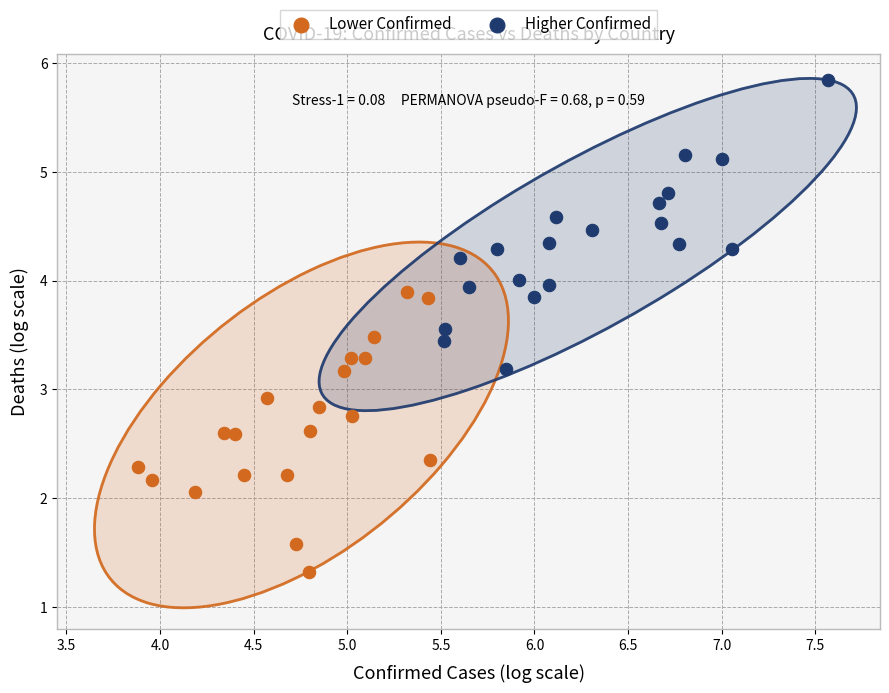

Which series reaches the maximum Y coordinate?

Higher Confirmed